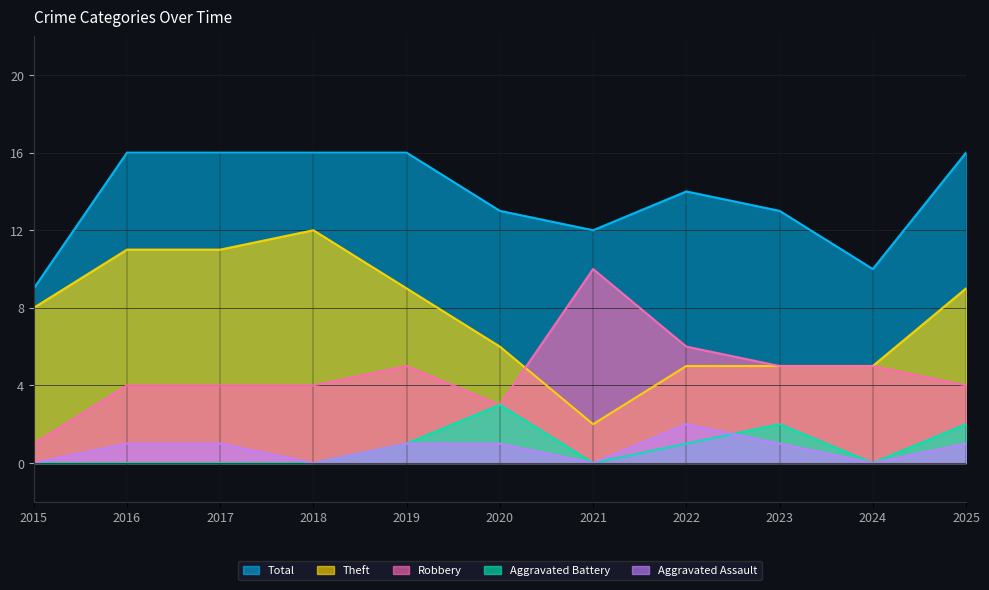

What are all the series names shown in the legend?

Total, Theft, Robbery, Aggravated Battery, Aggravated Assault